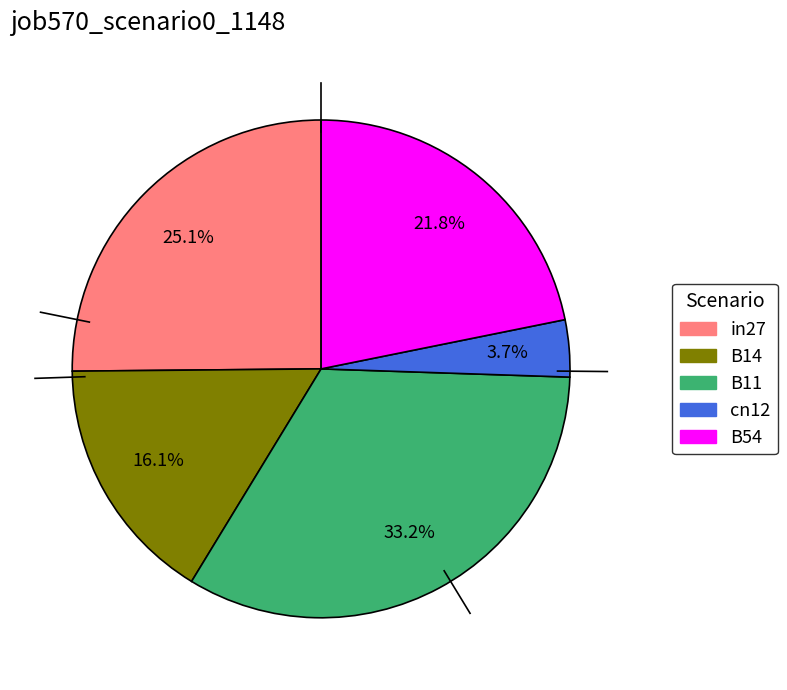

True or false: B11 accounts for 22% of the total.

False